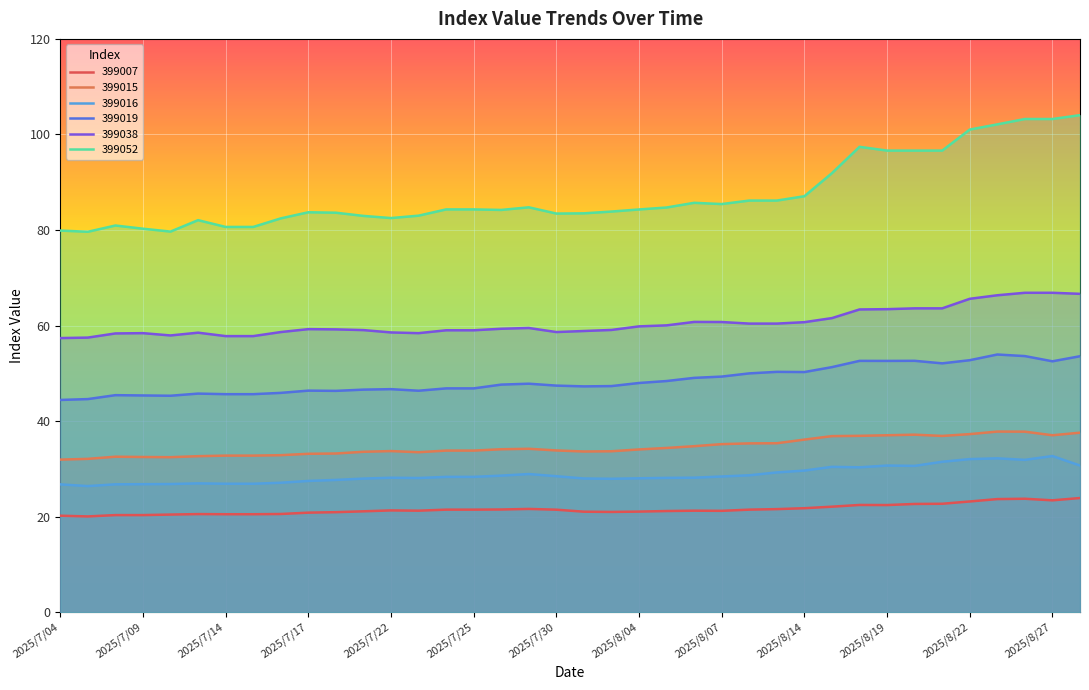

What is the difference between the 399019 values at 2025/7/30 and 2025/7/10?

2.1